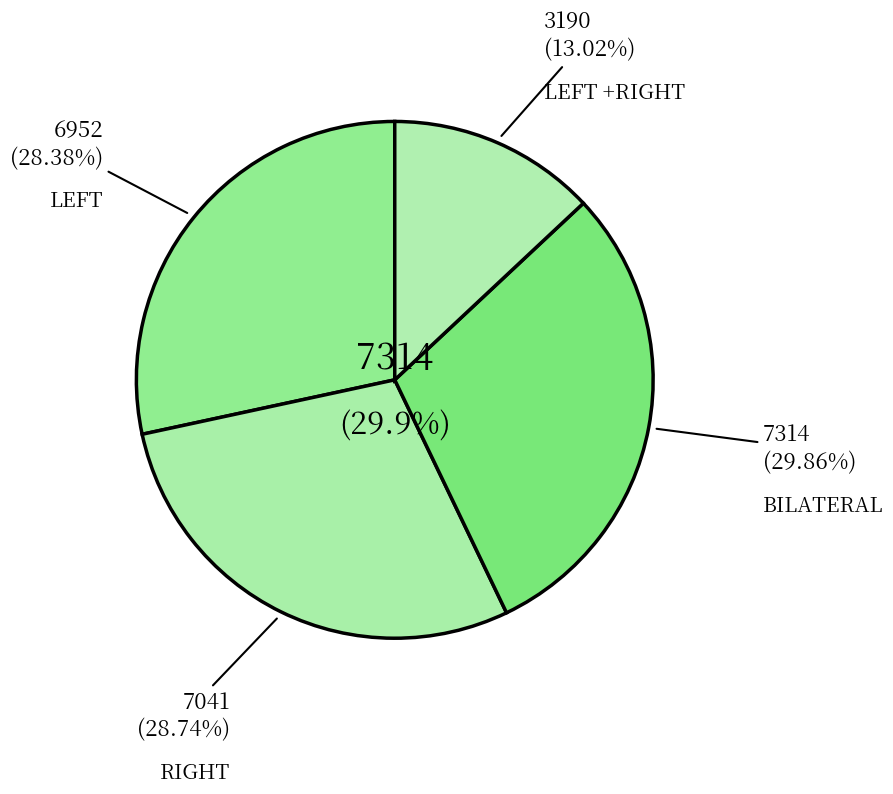

To the nearest percent, what is the average slice percentage?

25%